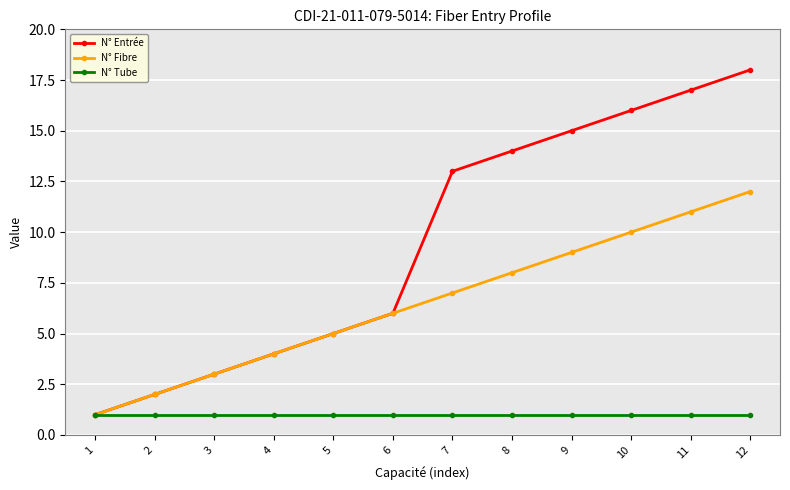

Which series has the widest spread of values?

N° Entrée